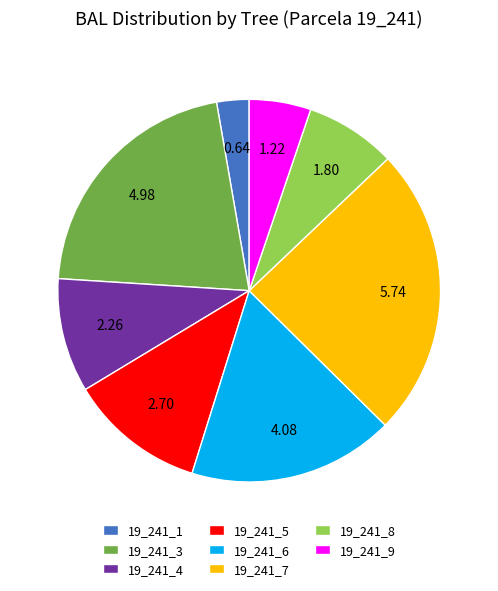

What is the smallest slice in the pie chart?

19_241_1